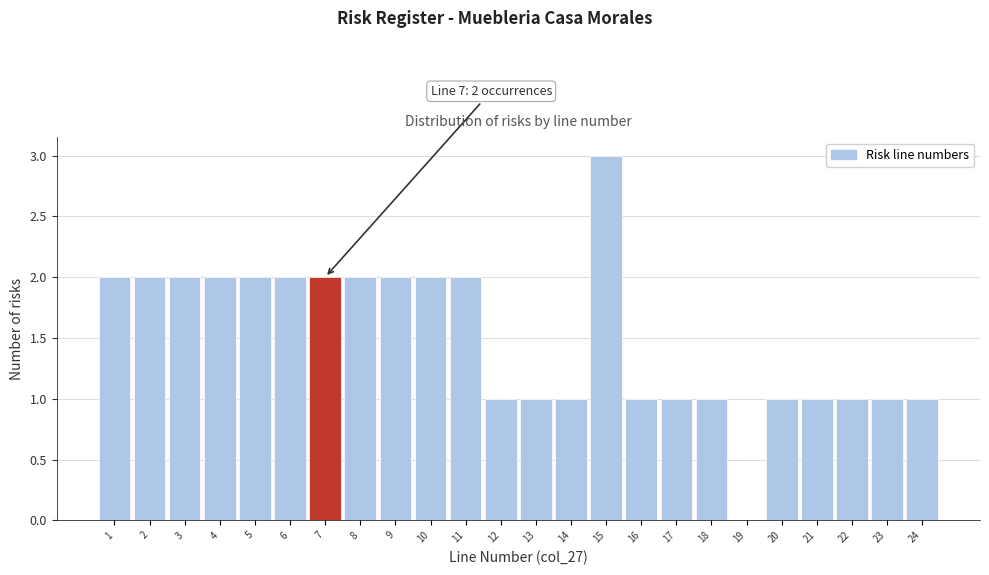

Over which range of the x-axis is the bar tallest?

14.5 to 15.5